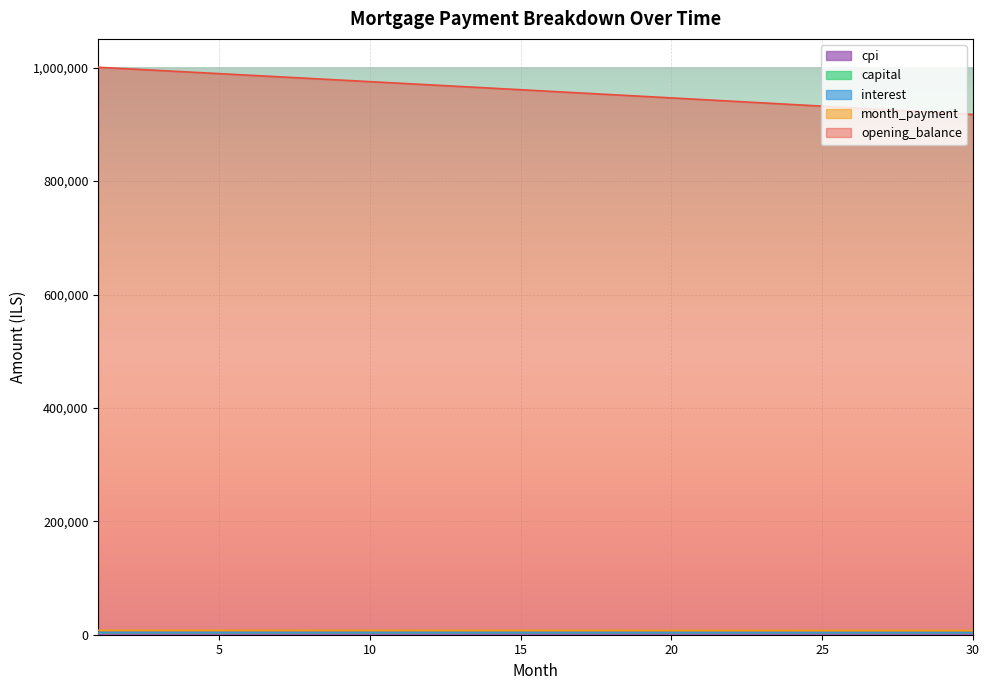

At which label does capital first exceed 3671?

16